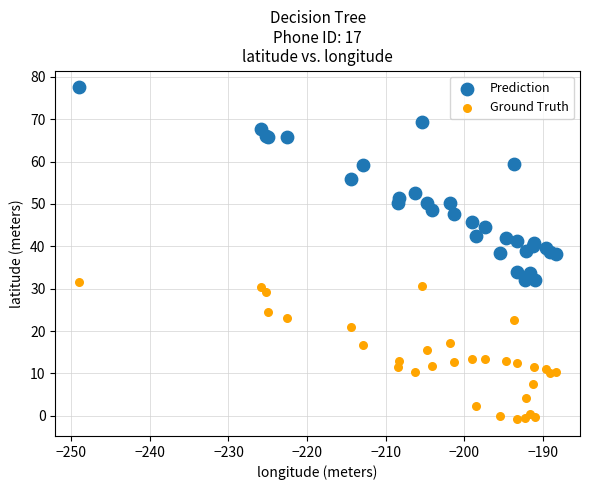

Which series has the largest Y range (max minus min)?

Prediction